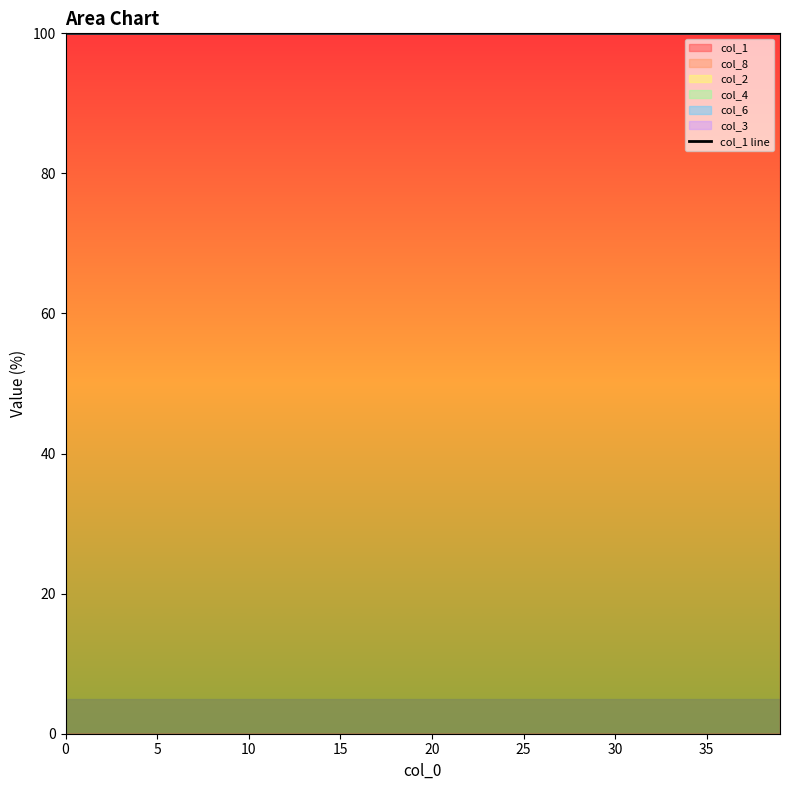

The chart shows a value of 100.0 at 27. True or false?

True